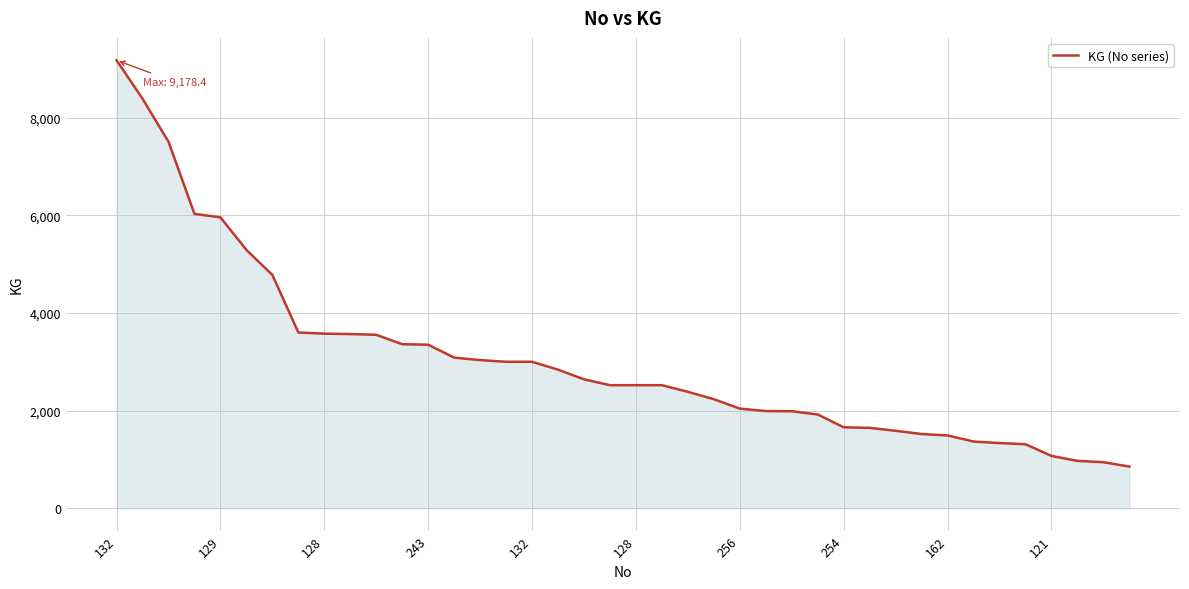

What is the minimum value shown in the chart?

852.5